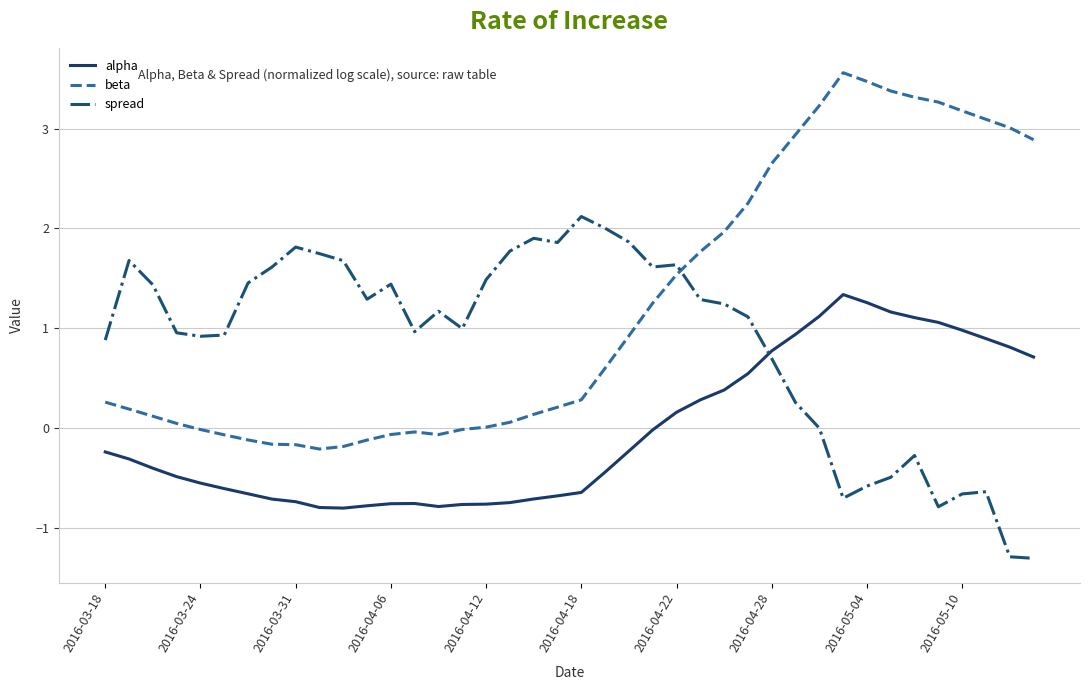

What is the smallest value displayed?

-1.3